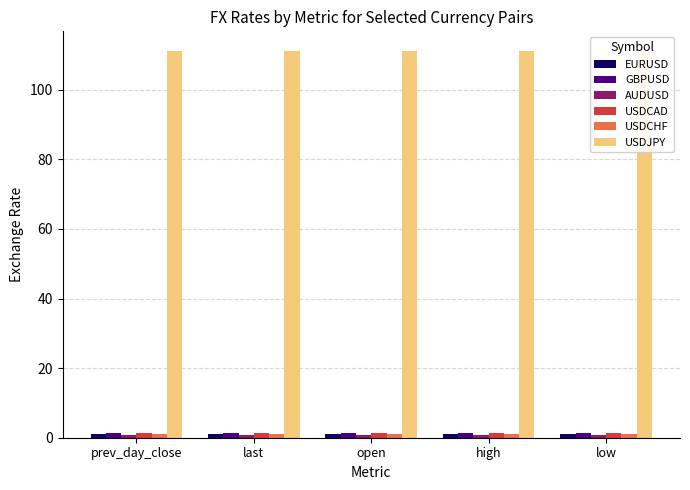

What is the highest value of the EURUSD series?

1.2